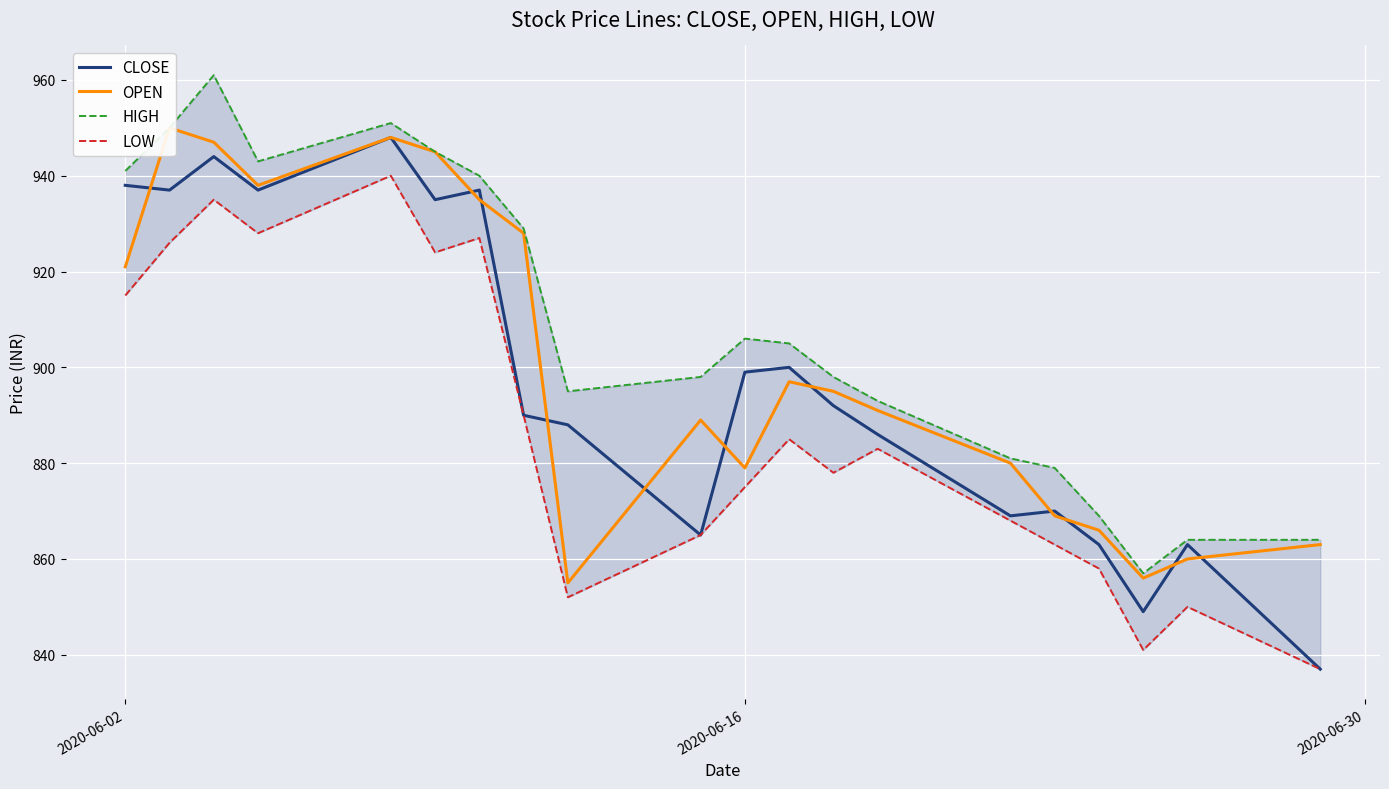

Where does the LOW series first go above 883?

2020-06-02